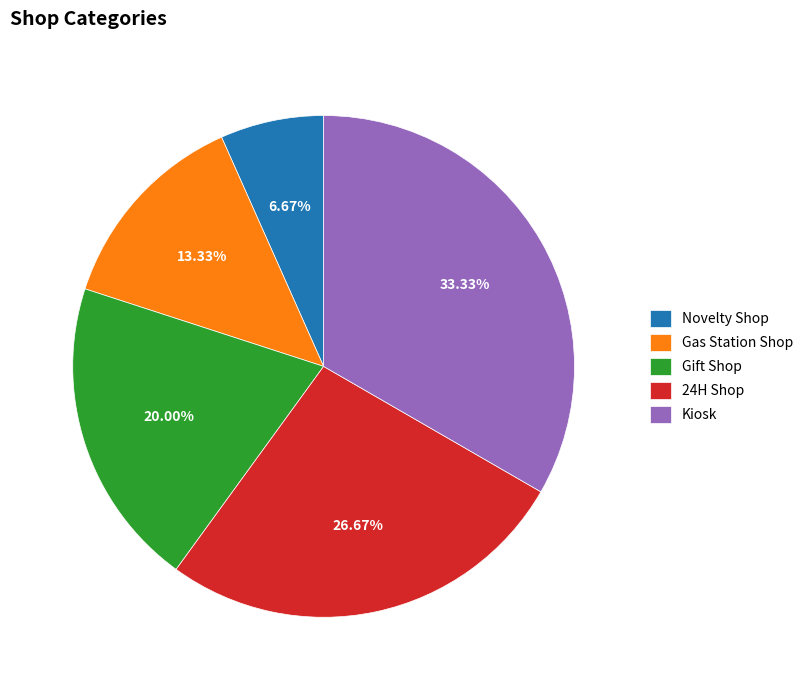

What is the largest slice in the pie chart?

Kiosk